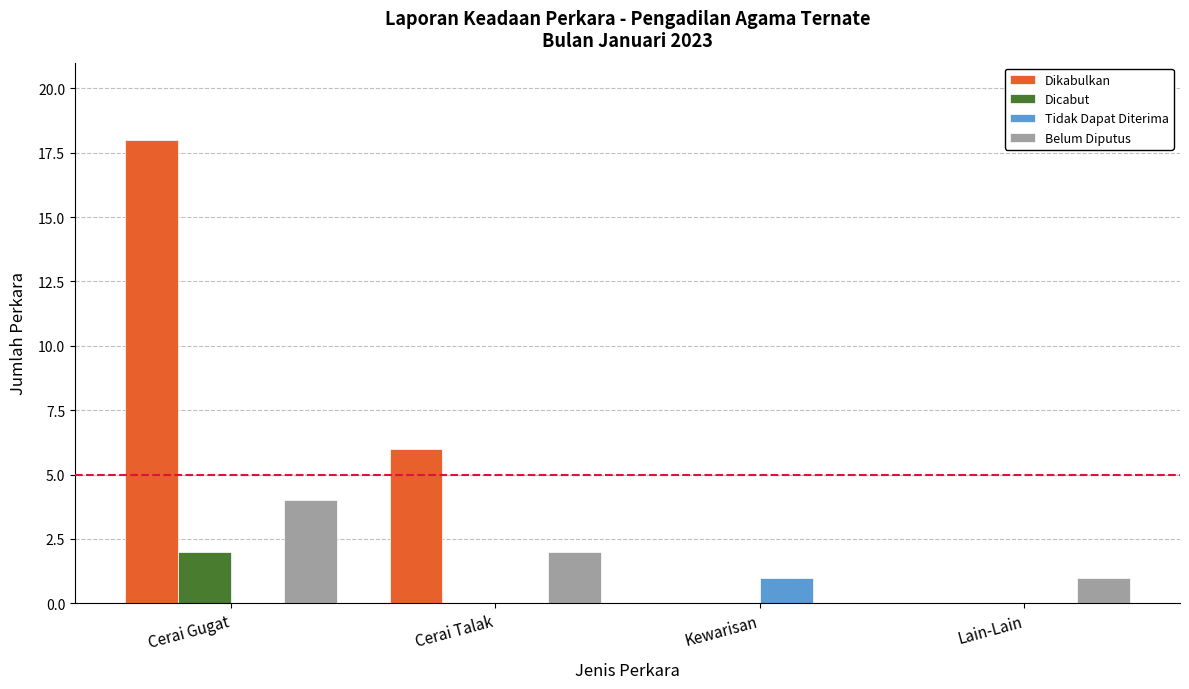

At which label does Dikabulkan first exceed 6?

Cerai Gugat